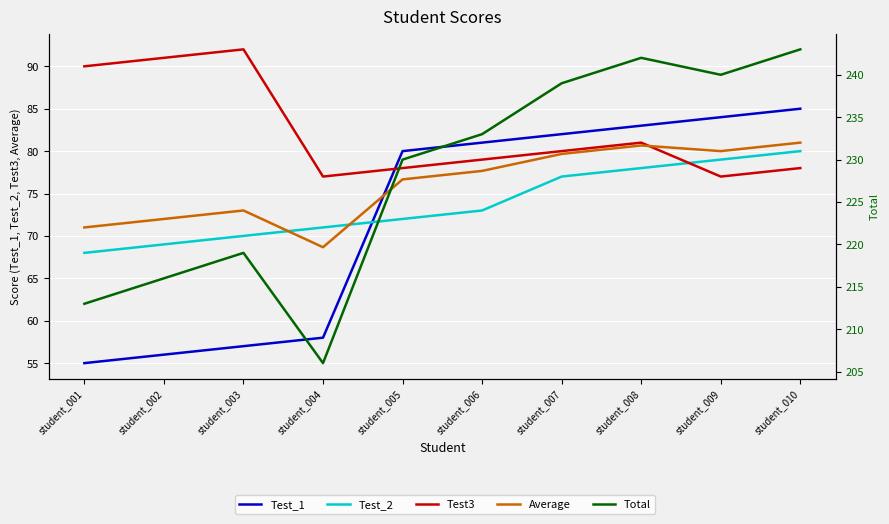

What is the value of the Test_2 point at the 8th from the left?

78.0